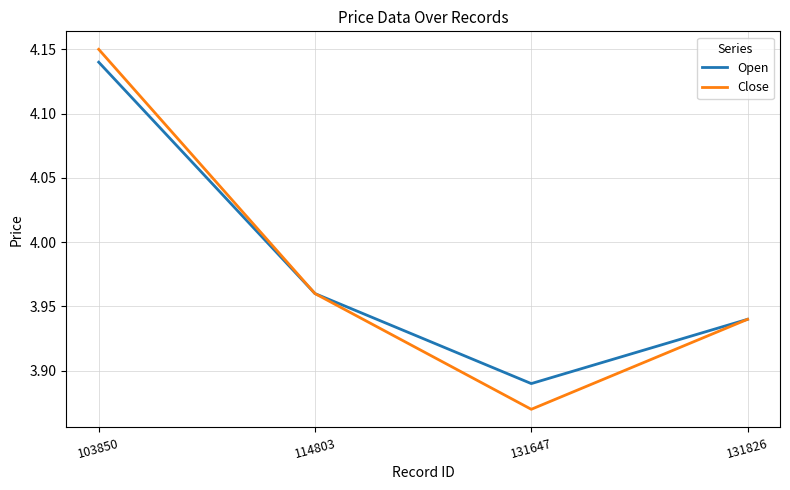

What is the difference between the maximum and minimum values in the Close series?

0.3